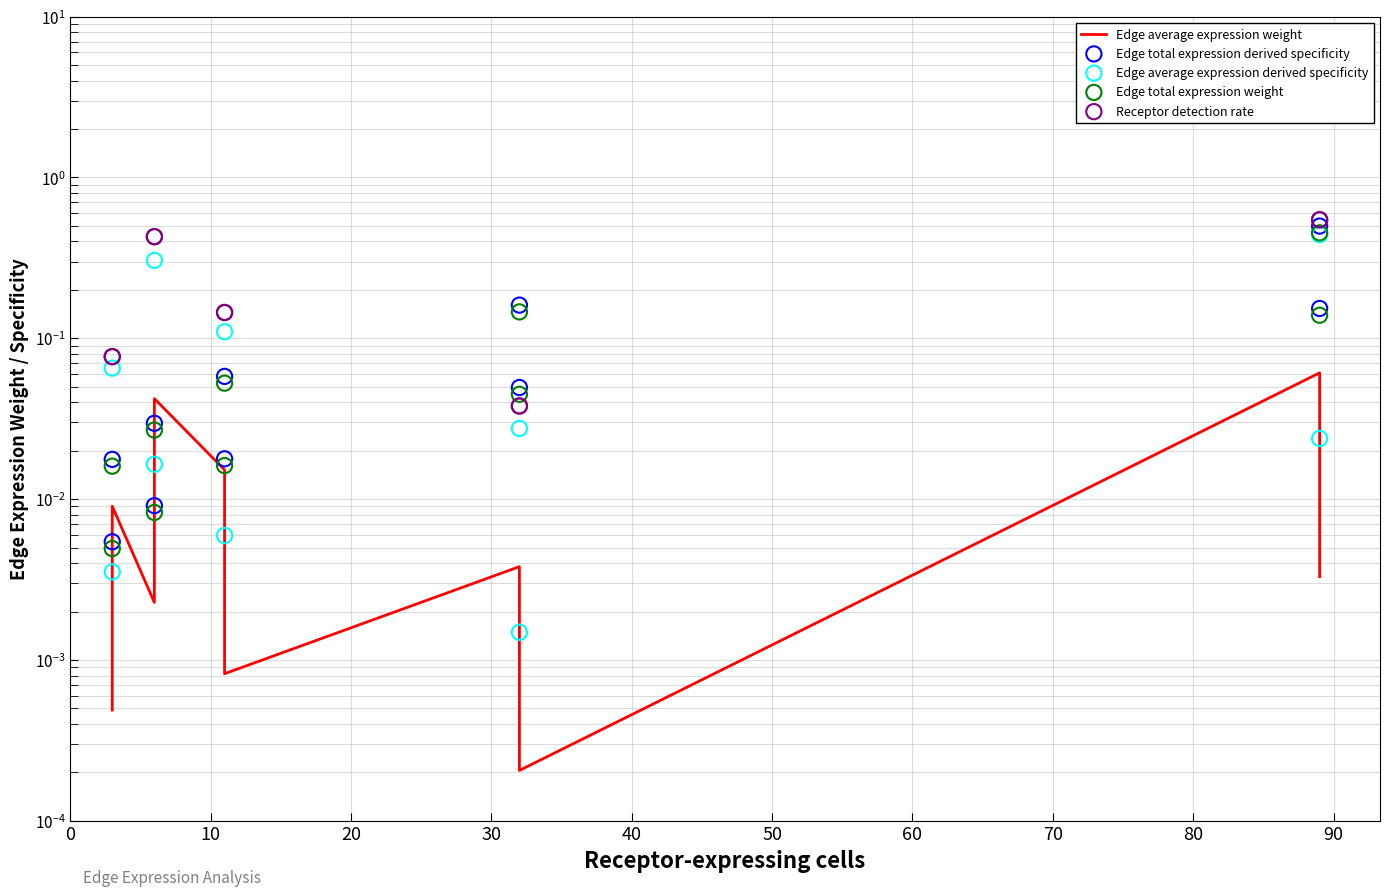

Which series contains the lowest Y value?

Edge average expression weight